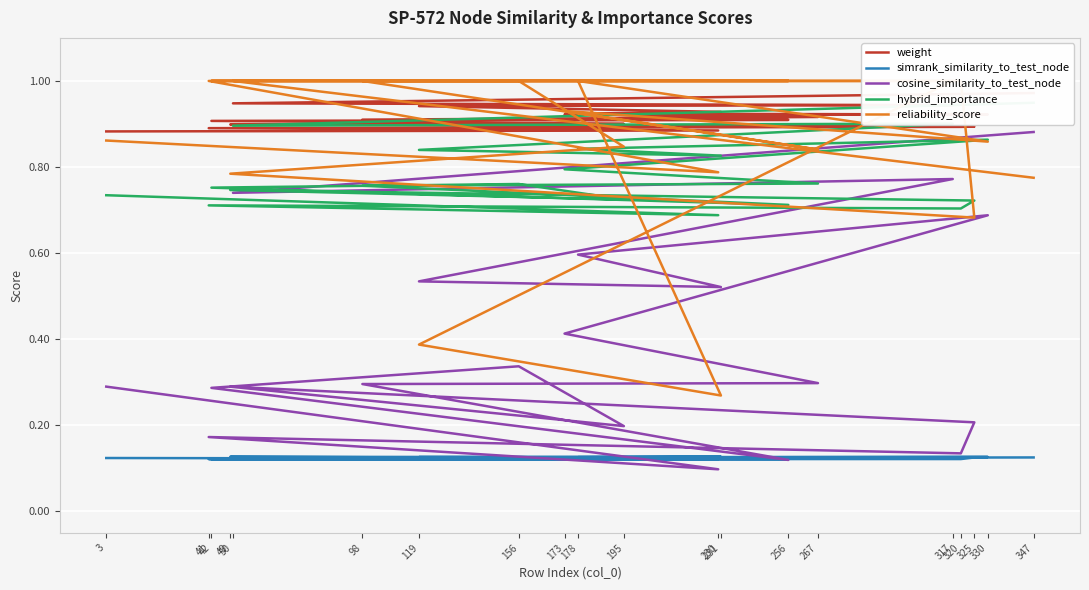

Is the value of hybrid_importance at 98 greater than the value of reliability_score at 173?

No